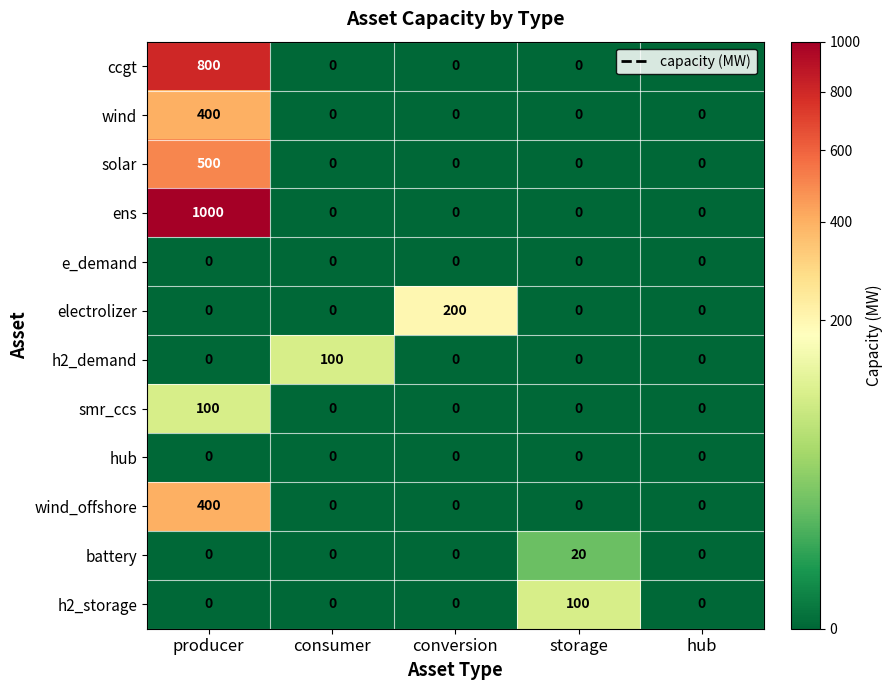

At which category is the sum across all series the highest?

producer